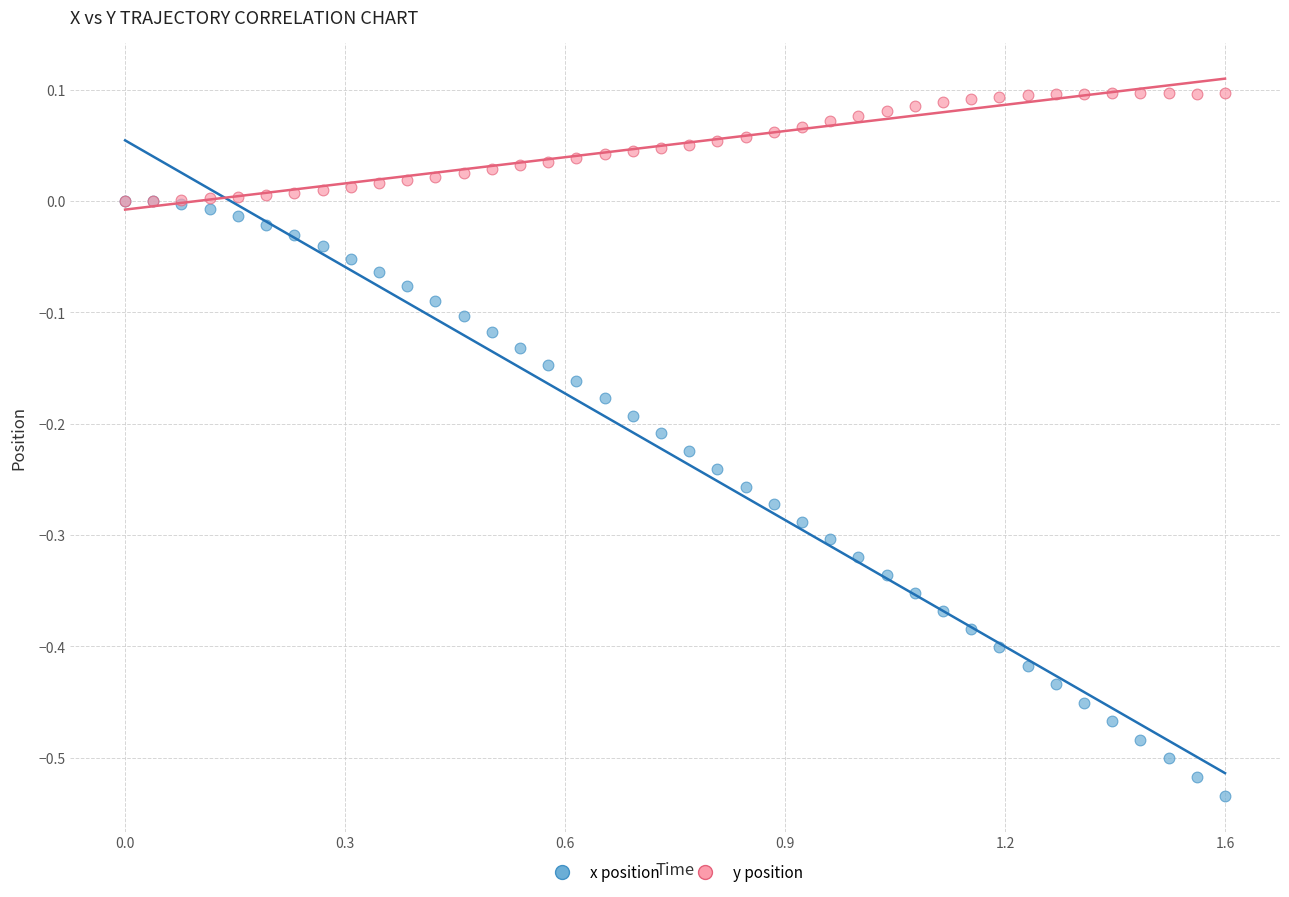

Which series reaches the maximum Y coordinate?

y position